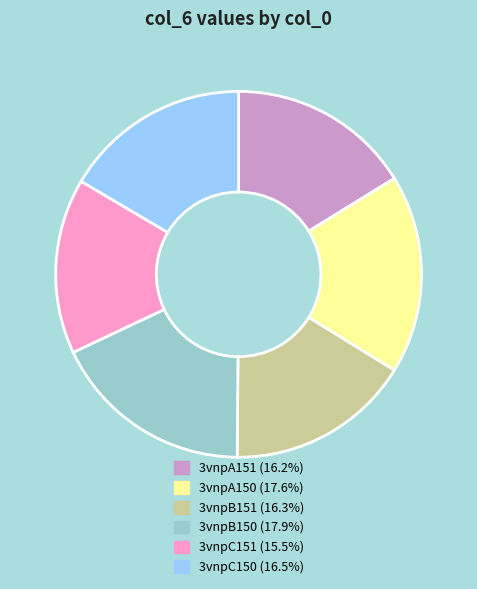

Is there a majority slice in this chart?

No